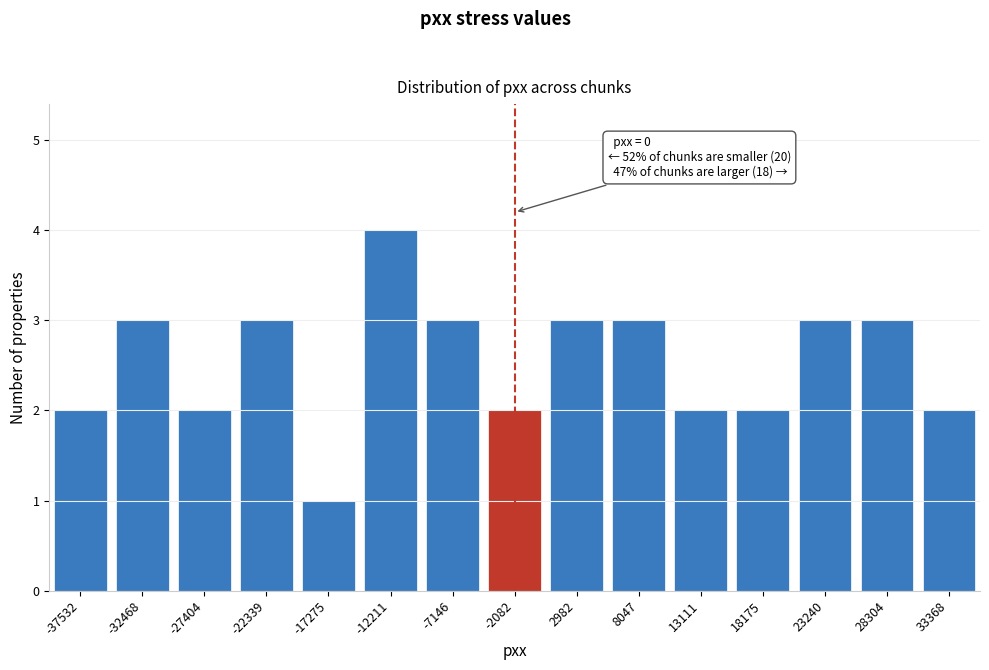

Reading right to left, transcribe all the data shown in this chart.

2	3	3	2	2	3	3	2	3	4	1	3	2	3	2